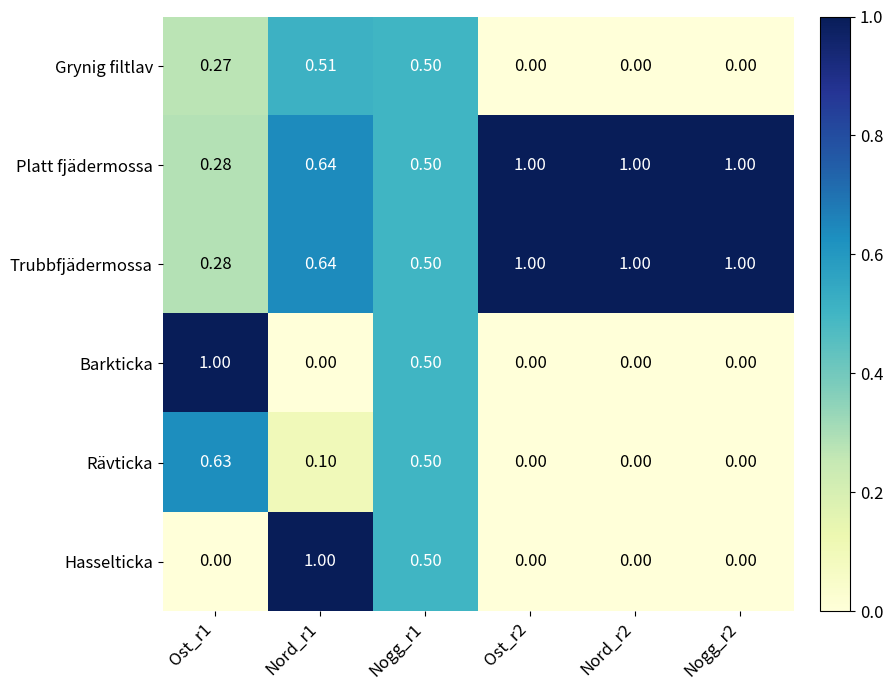

At which category is the sum across all series the highest?

Nogg_r1